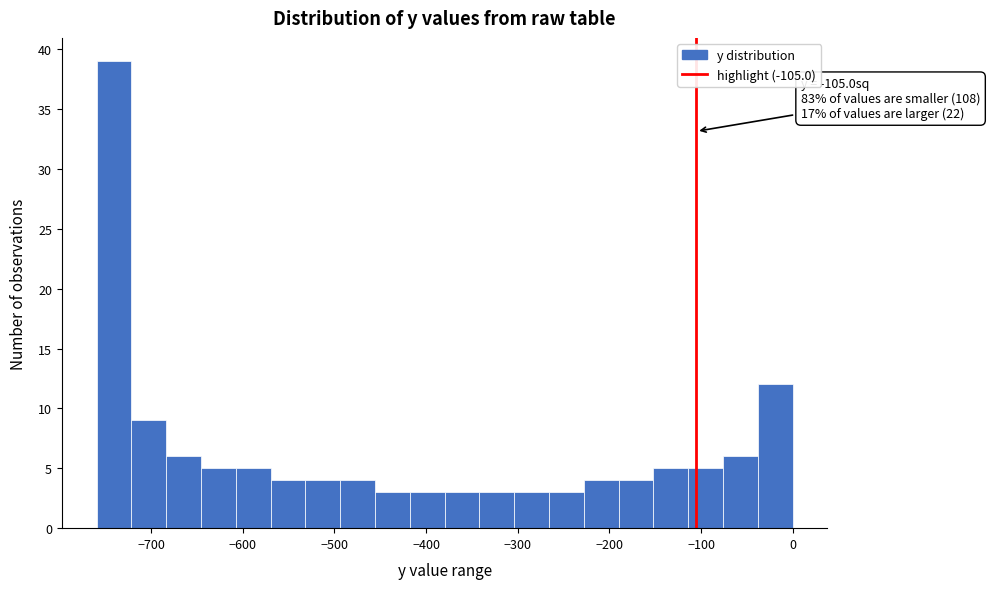

Read against the x-axis, roughly where is the centre of the tallest bar?

-740